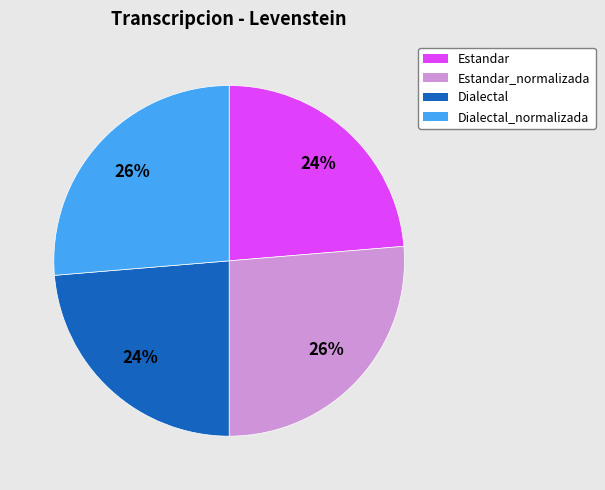

To the nearest percent, what is the average slice percentage?

25%